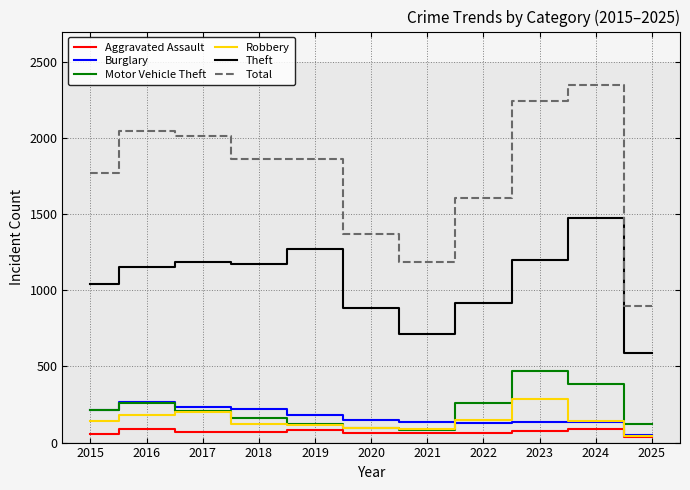

At which label does Total reach its peak?

2024